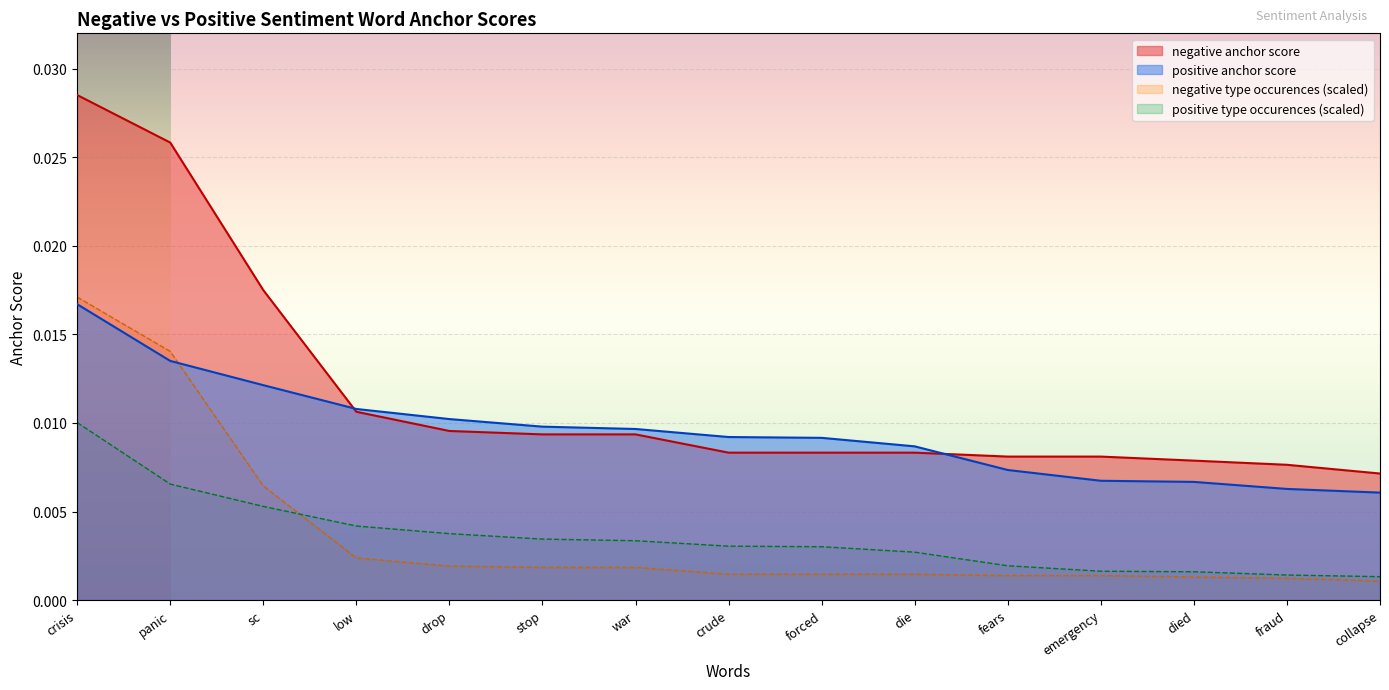

How many lines are shown in the chart?

4